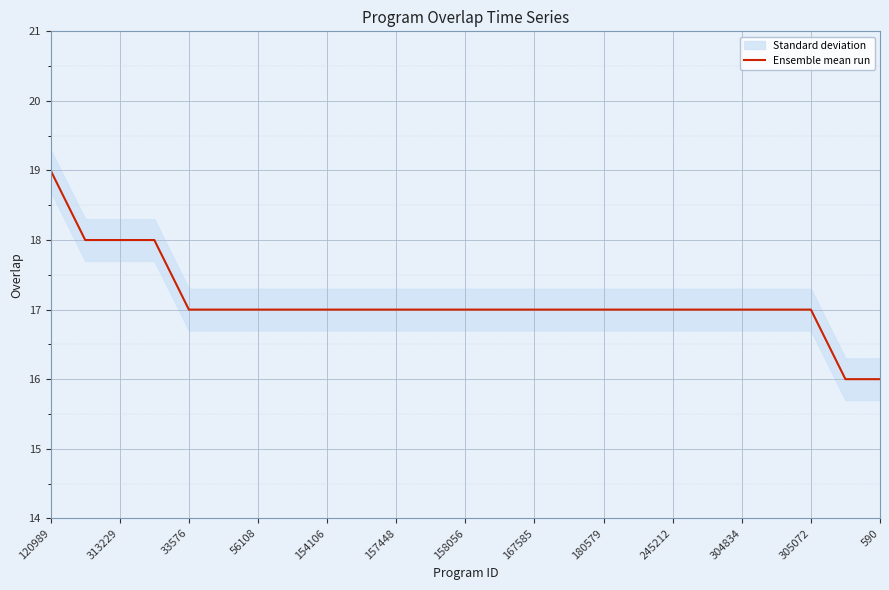

Is it true that Ensemble mean run equals 17 at 305072?

True